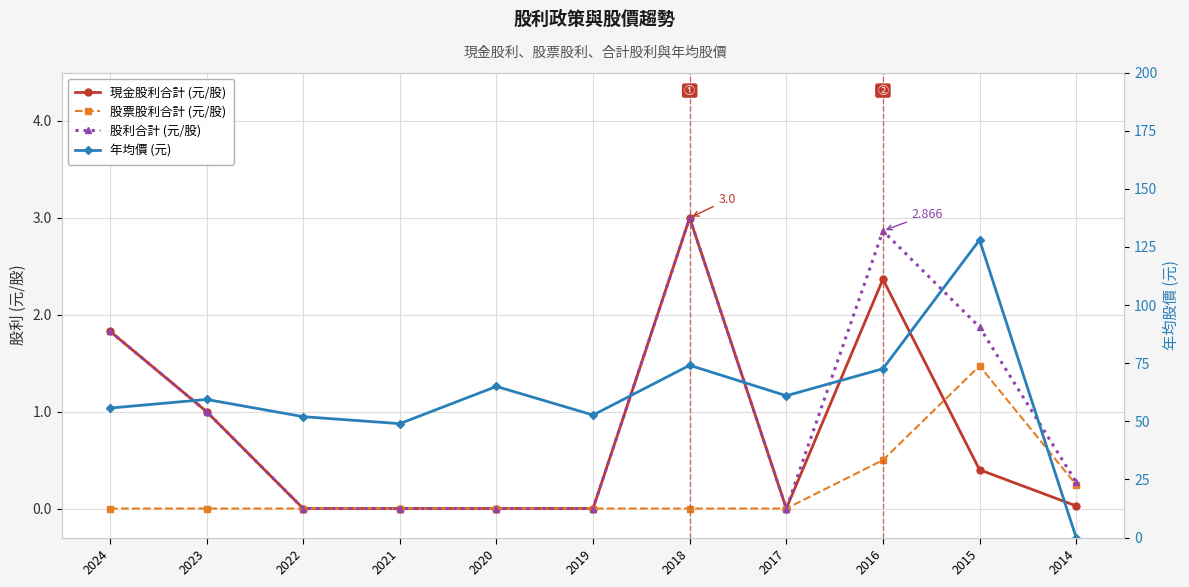

How many values in 股利合計 (元/股) are above zero?

6